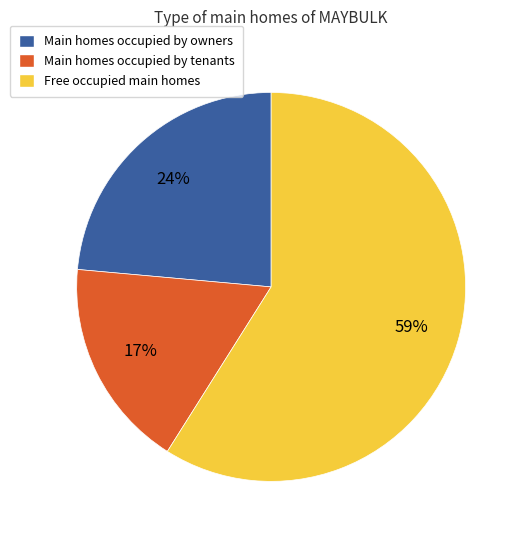

Between Main homes occupied by owners and Free occupied main homes, which is larger?

Free occupied main homes